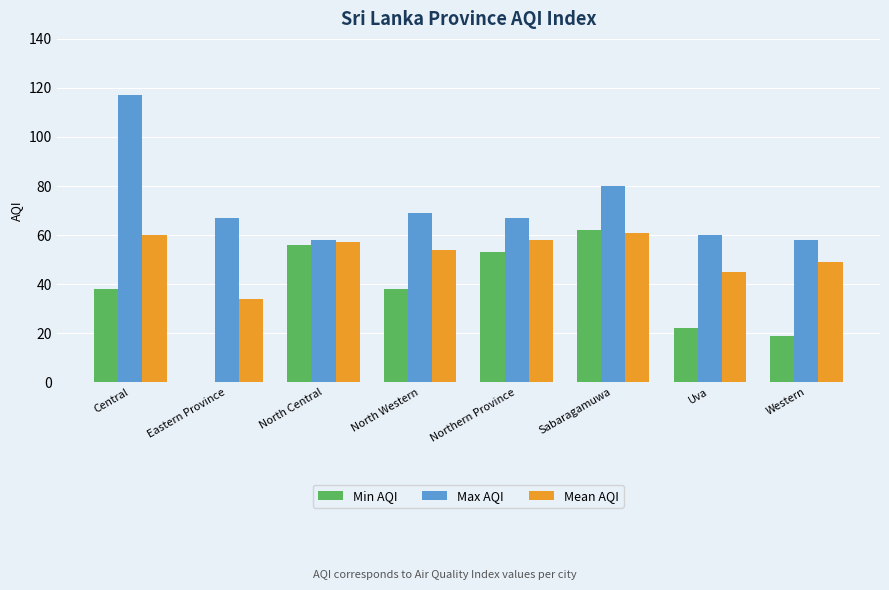

Which label corresponds to the largest value in the chart?

Central